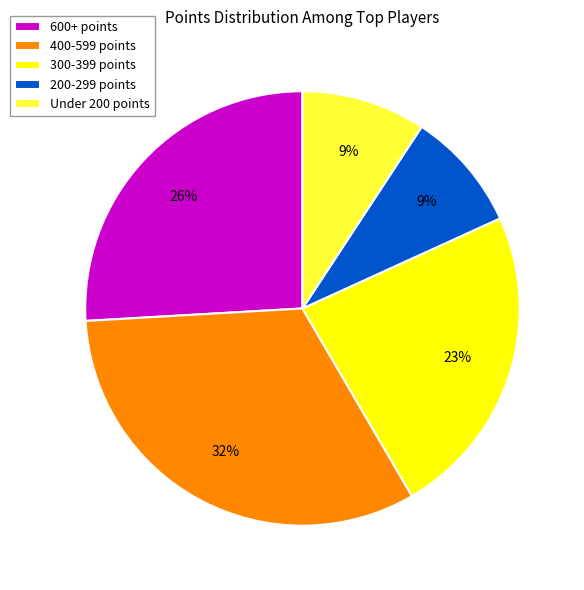

To the nearest percent, what is the difference between the 600+ points and 200-299 points slice percentages?

17%